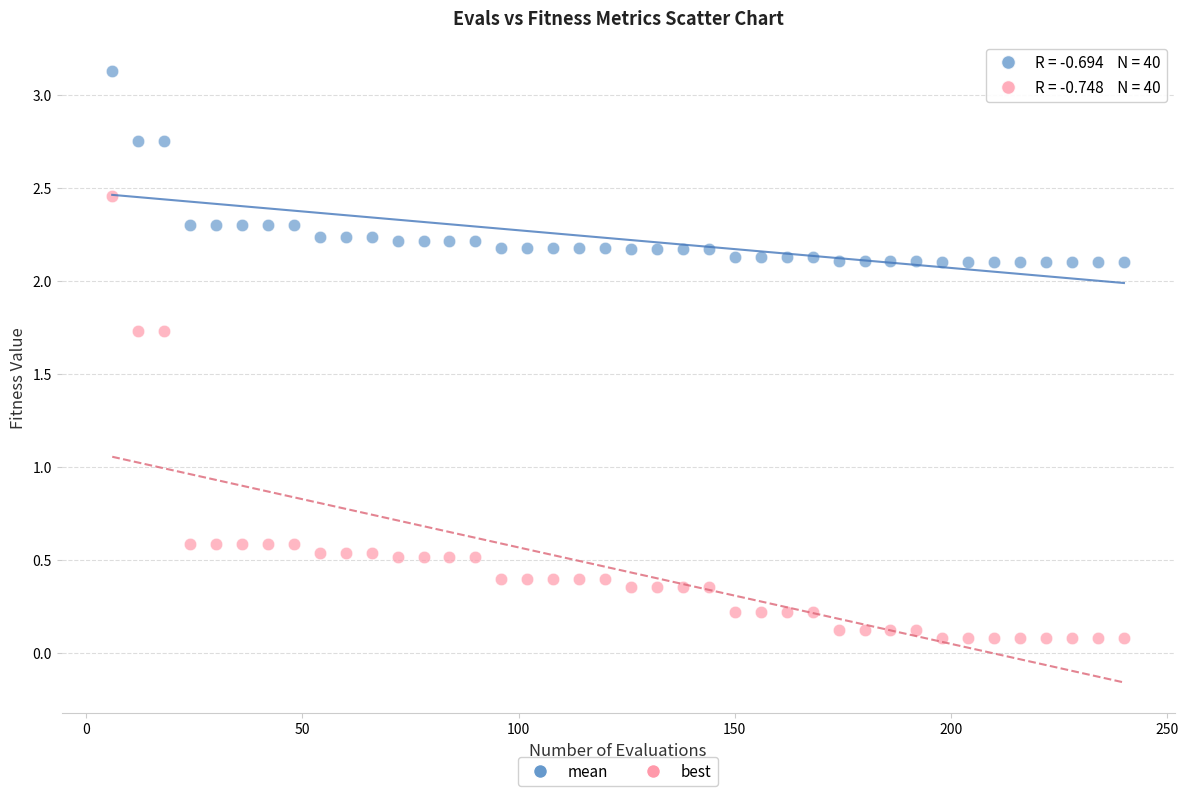

Which series contains the highest Y value?

mean